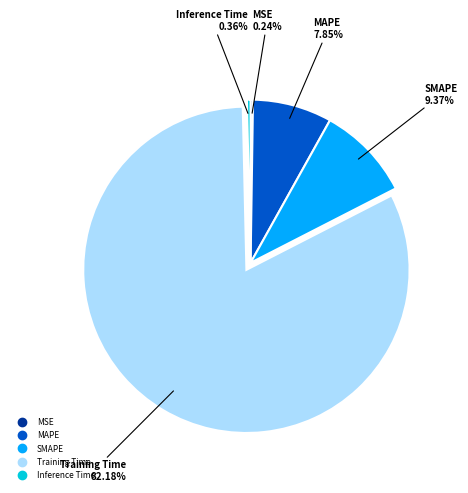

Which slice is the largest?

Training Time